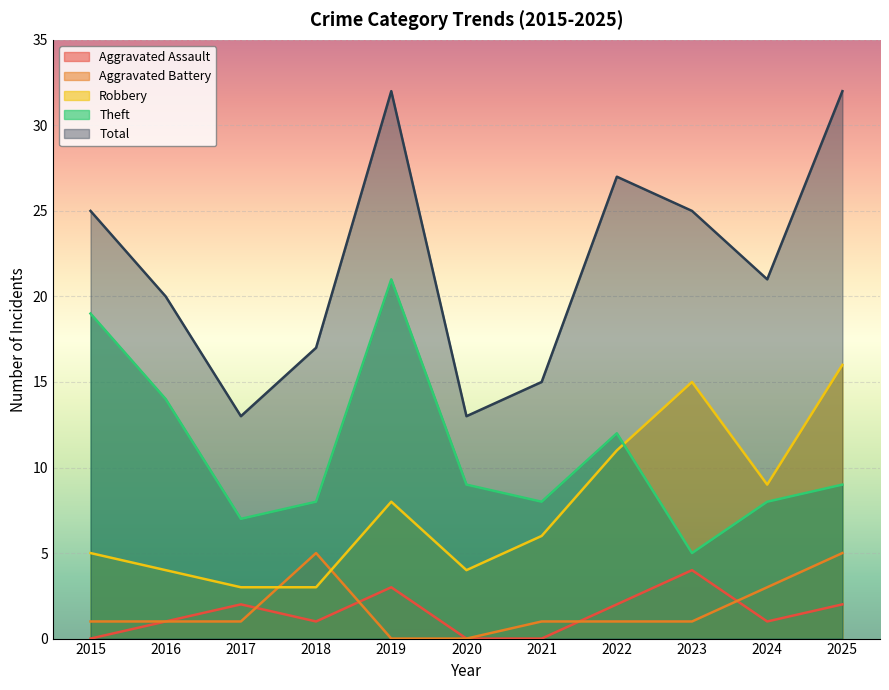

How many lines are shown in the chart?

5